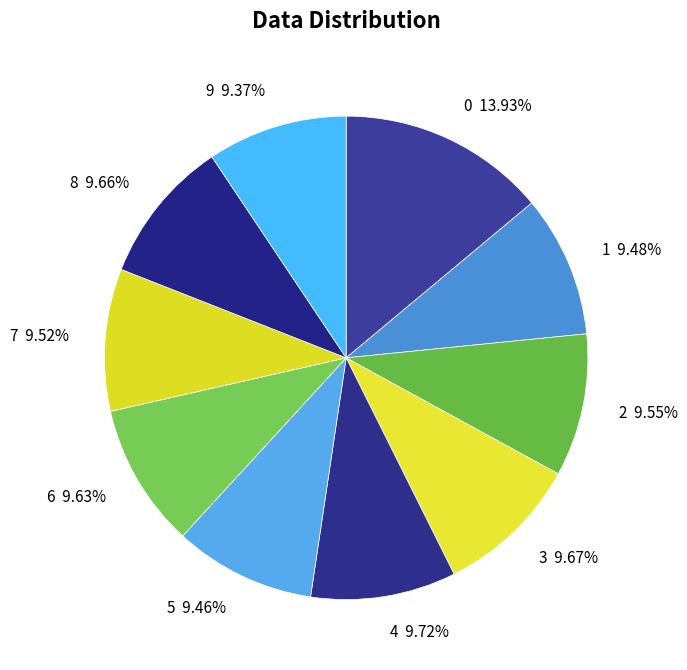

How many slices are in this pie chart?

10